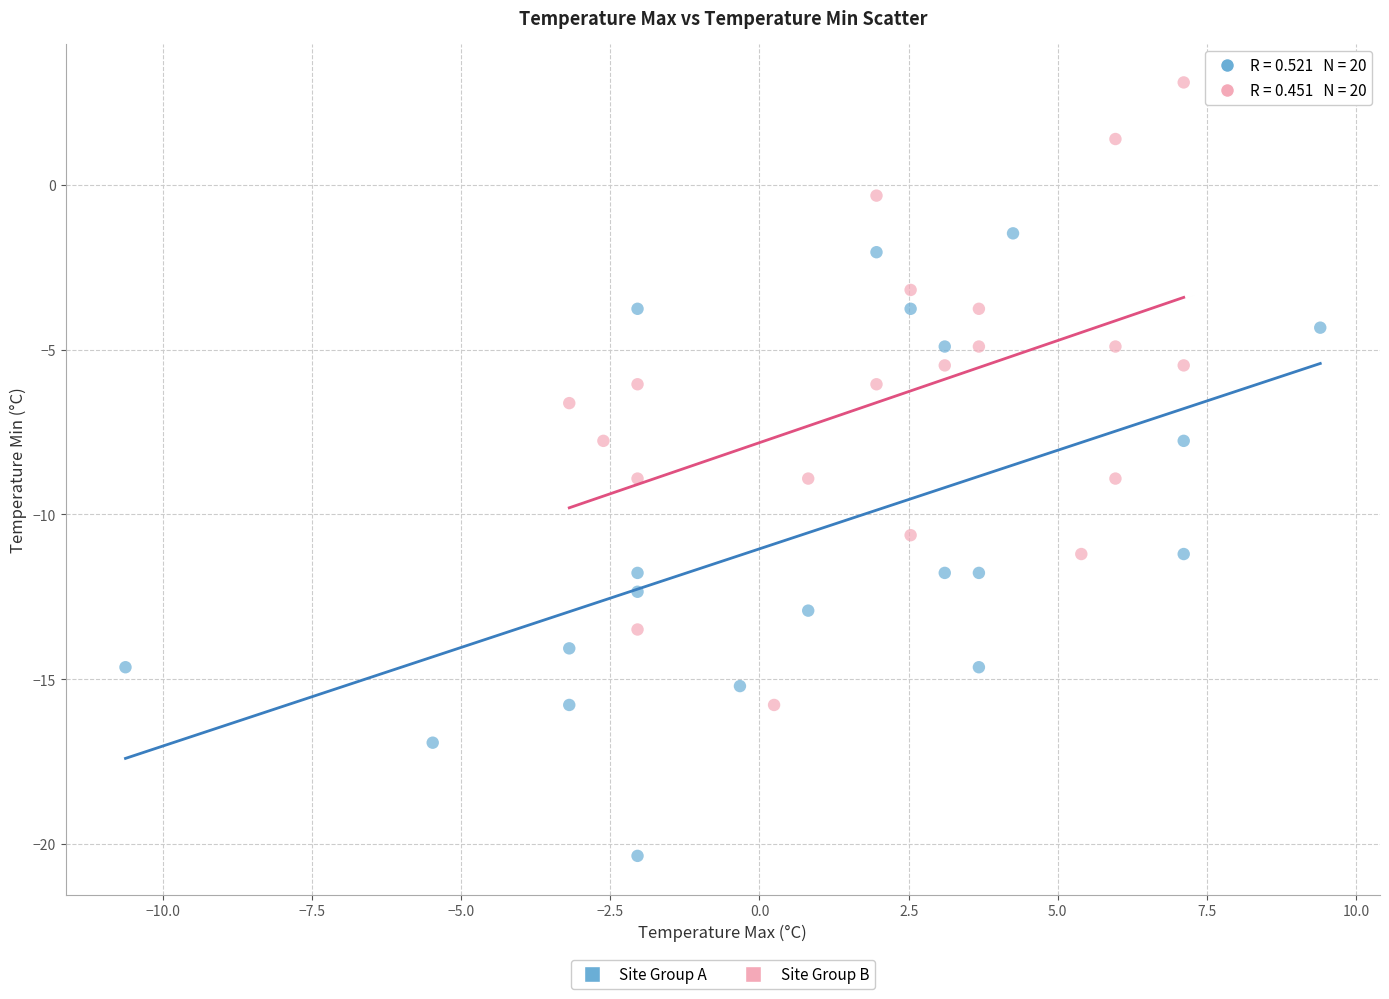

Which series contains the highest Y value?

Site Group B